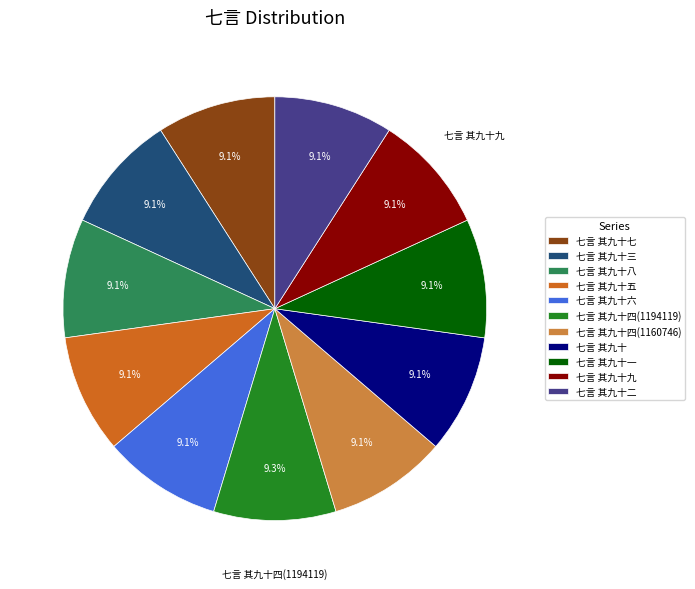

Is it true that 七言 其九十四(1160746) is 9% of the pie?

True